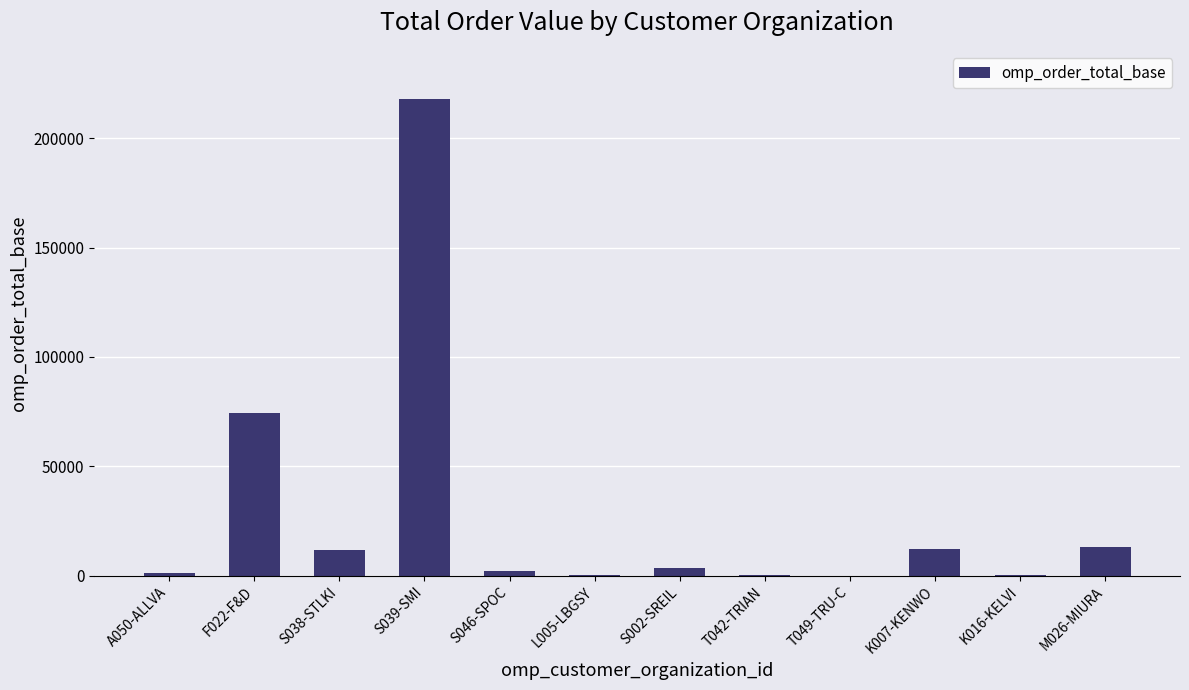

Which category has the highest value across all series?

S039-SMI